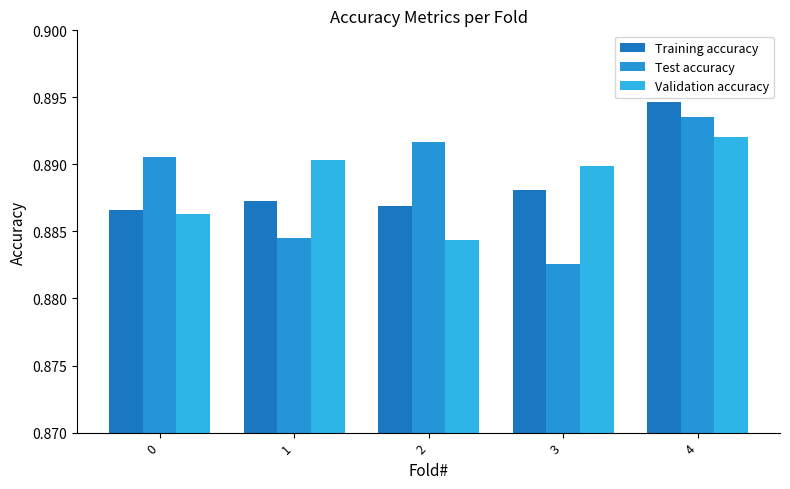

Which series has the widest spread of values?

Test accuracy